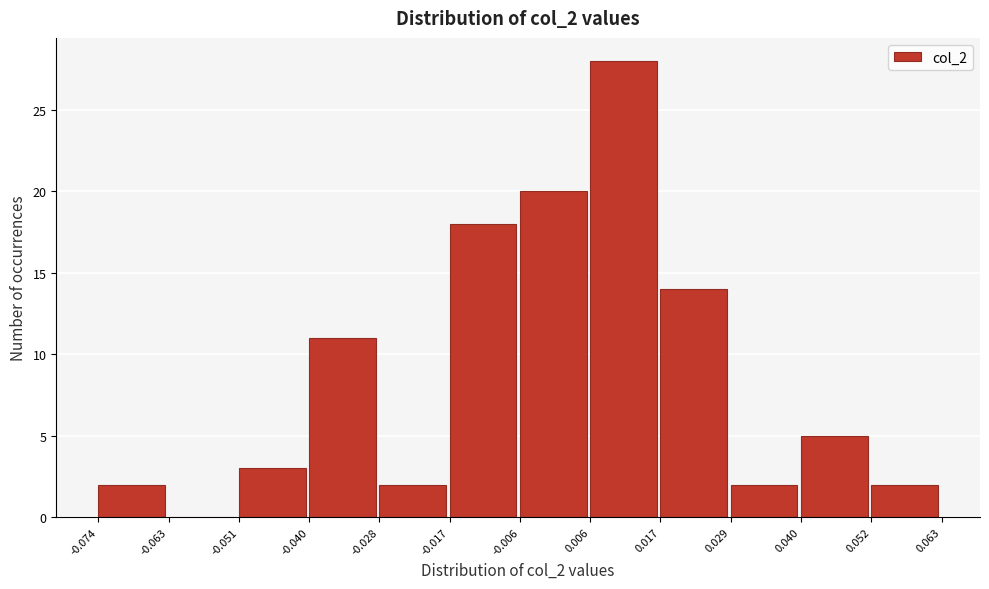

Reading left to right, transcribe this chart: for each bar, give the range it covers on the x-axis and its height. The values are not printed on the chart, so give them approximately, as read against the axis.

-0.074 to -0.063: 2
-0.063 to -0.051: 0
-0.051 to -0.040: 3
-0.040 to -0.028: 11
-0.028 to -0.017: 2
-0.017 to -0.006: 18
-0.006 to 0.006: 20
0.006 to 0.017: 28
0.017 to 0.029: 14
0.029 to 0.040: 2
0.040 to 0.052: 5
0.052 to 0.063: 2